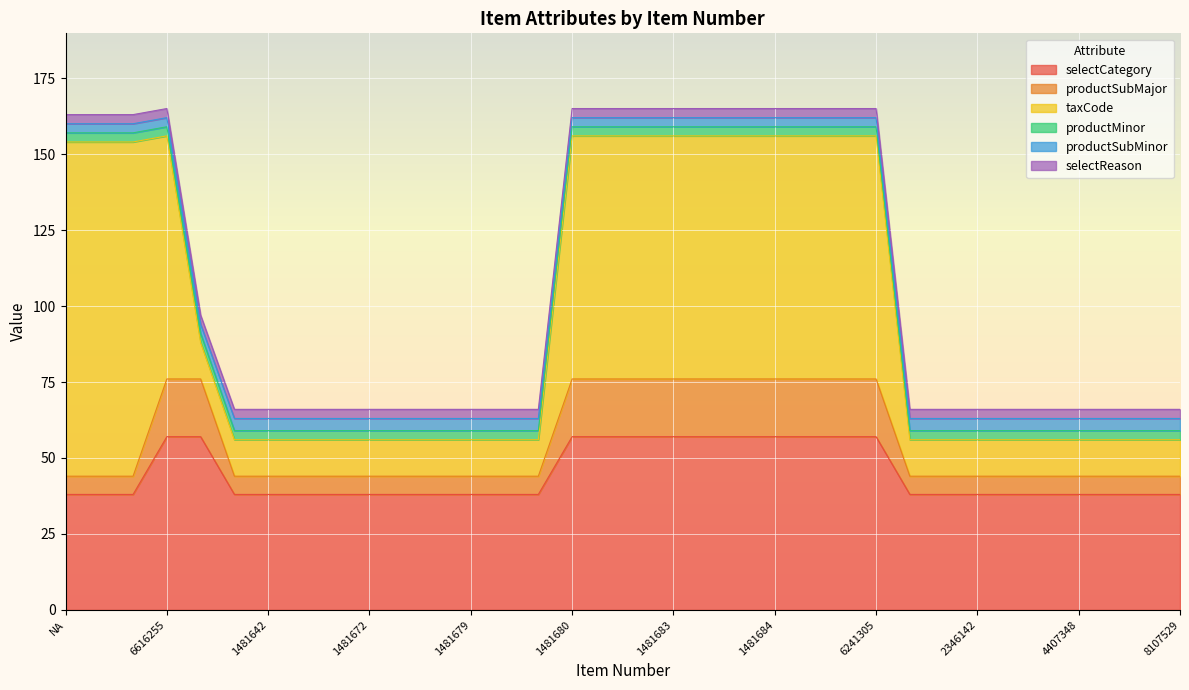

What is the difference between the maximum and minimum values in the productSubMajor series?

13